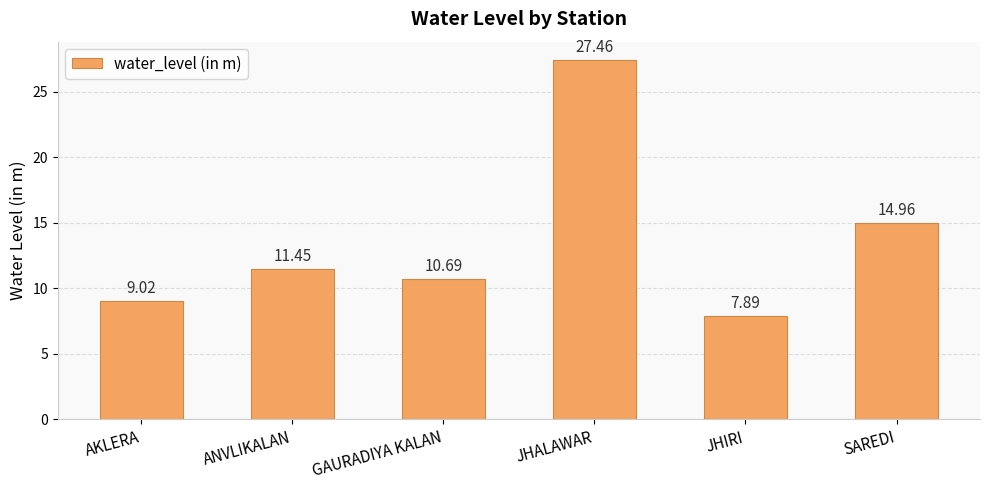

What is the maximum value shown in the chart?

27.5